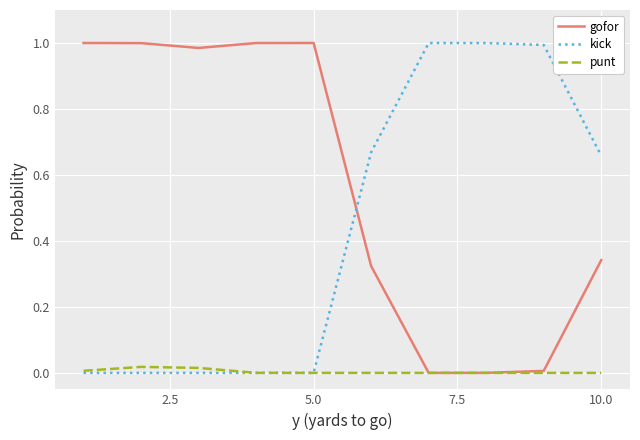

What is the sum of all gofor values?

5.7